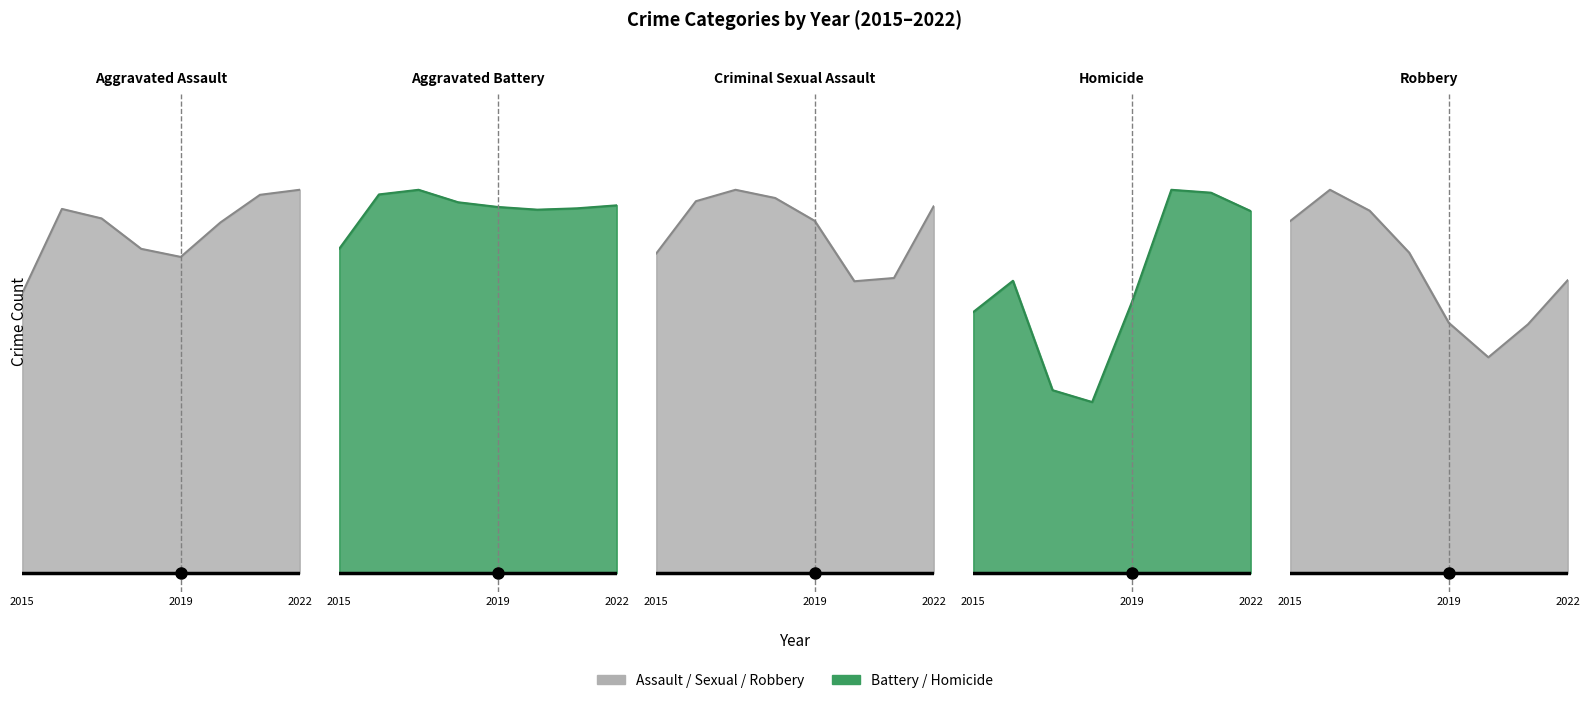

True or false: Aggravated Battery has more than 2 interior local peaks.

False